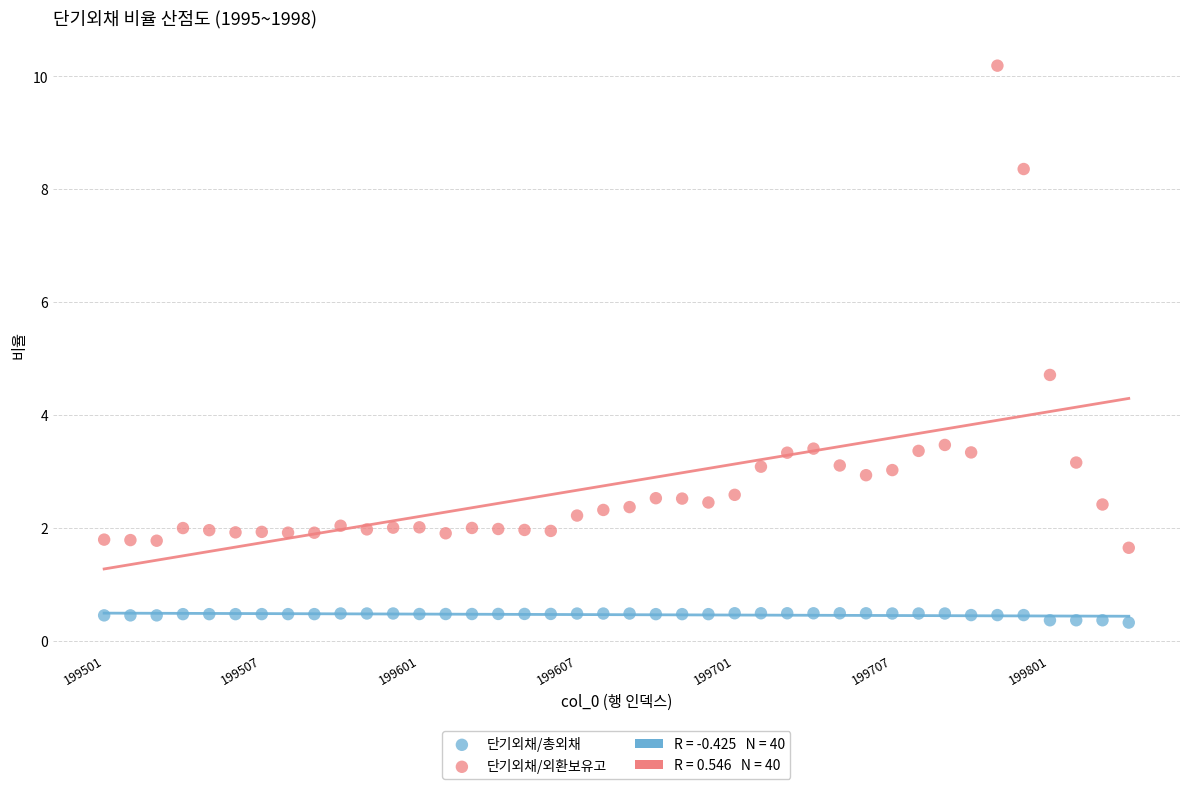

Which series reaches the minimum Y coordinate?

단기외채/총외채